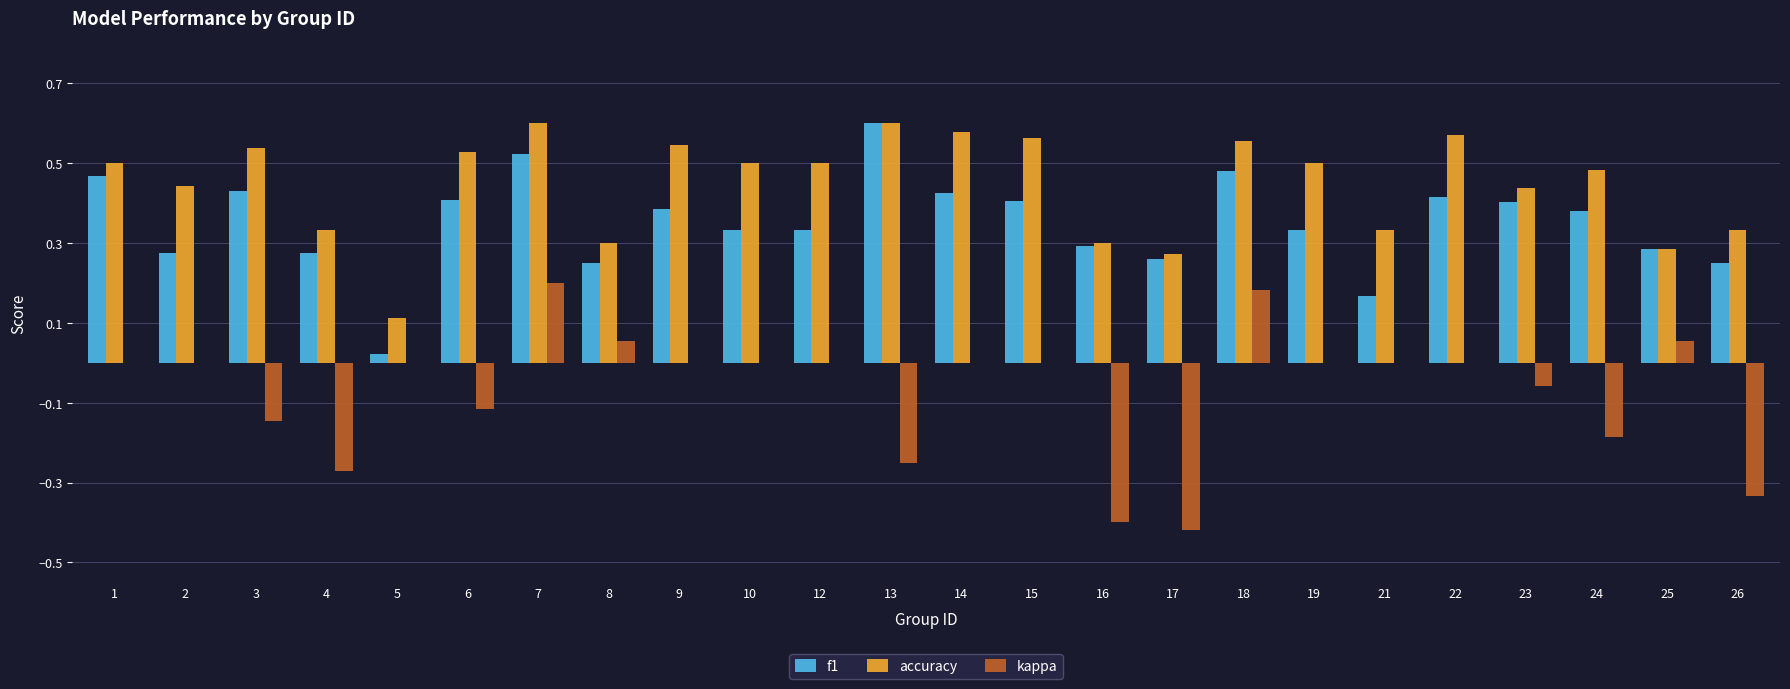

Where is accuracy nearest to the value 0?

5